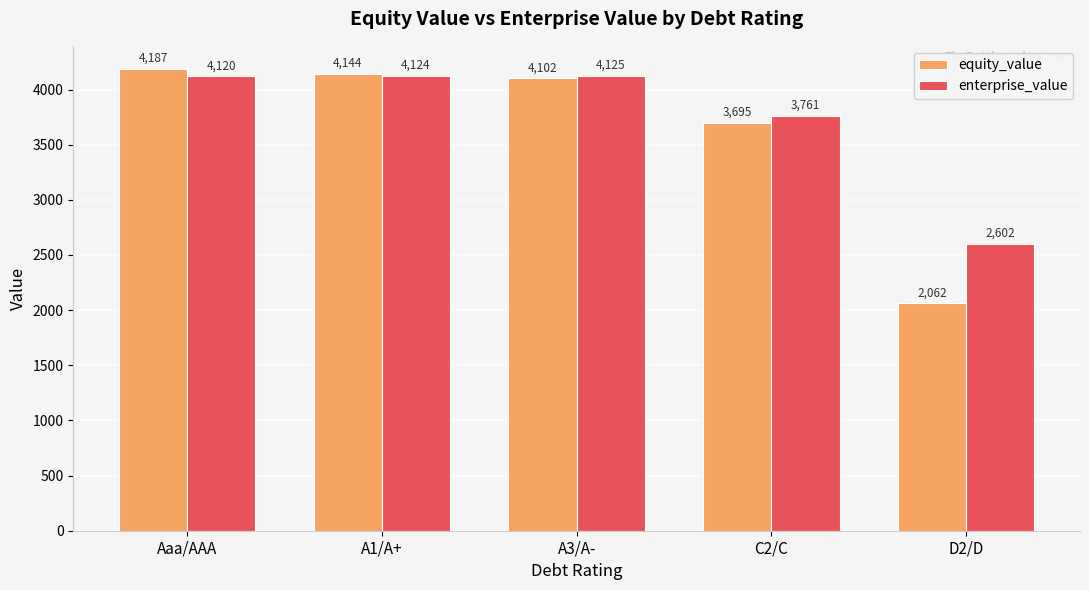

At which category does the chart reach its peak across all series?

Aaa/AAA